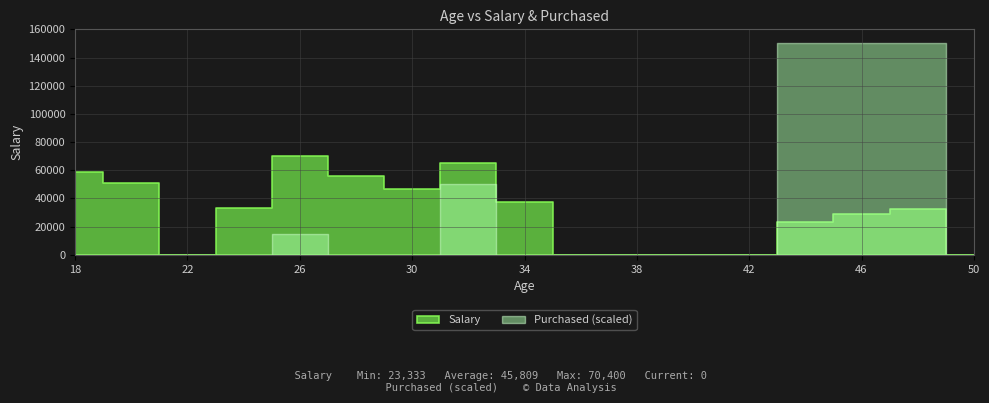

Between 16 and 33, which series saw the biggest shift?

Salary